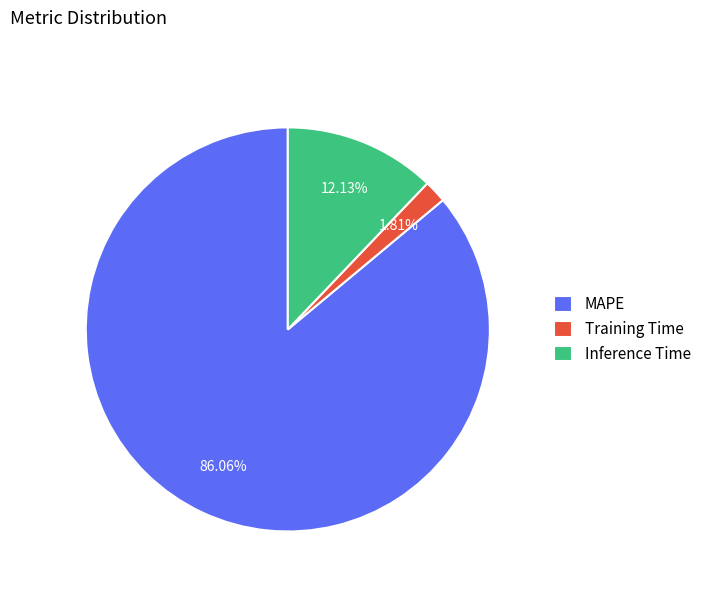

Which has a higher value, Training Time or Inference Time?

Inference Time